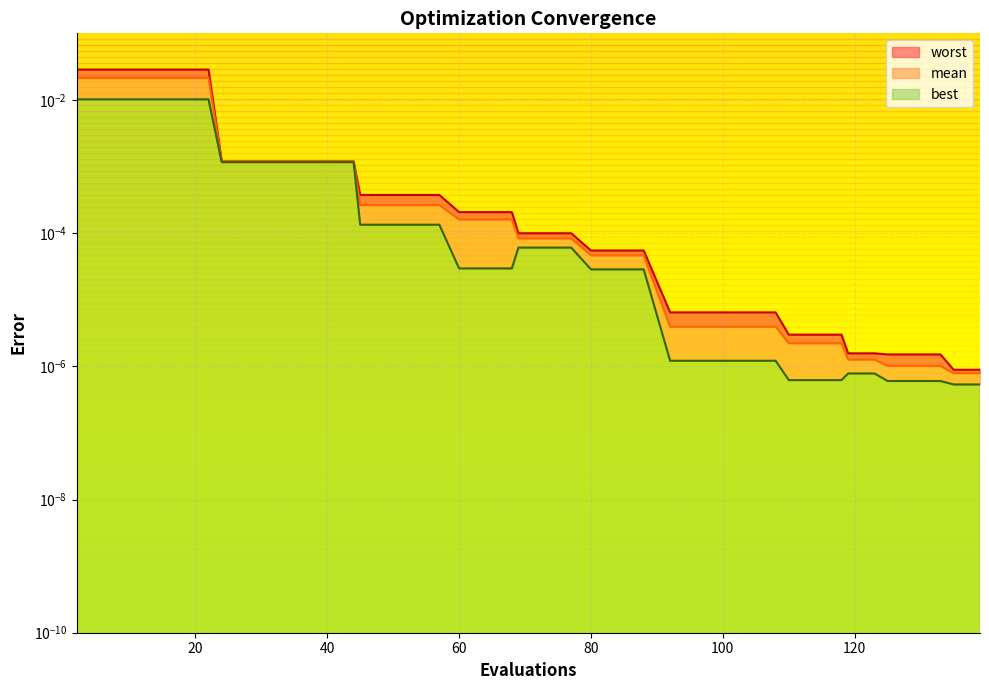

List the series in order of their peak value, highest first.

worst, mean, best